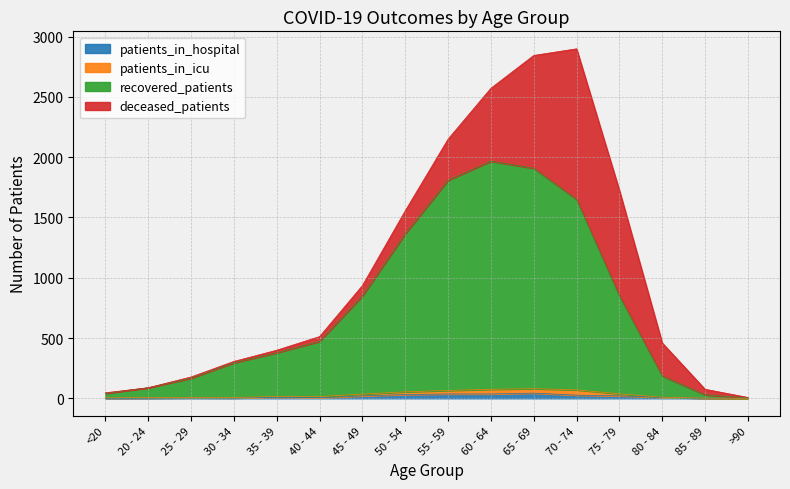

Count the number of categories in the chart.

16